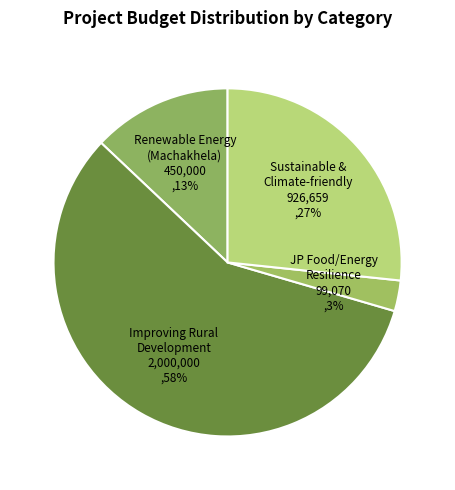

What percentage is the Sustainable & Climate-friendly slice, to the nearest percent?

27%